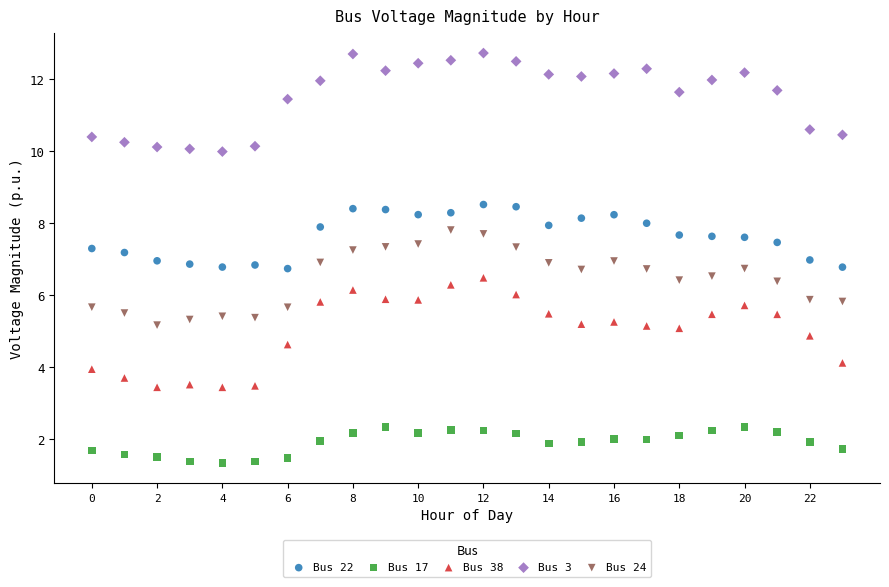

Which series contains the highest Y value?

Bus 3